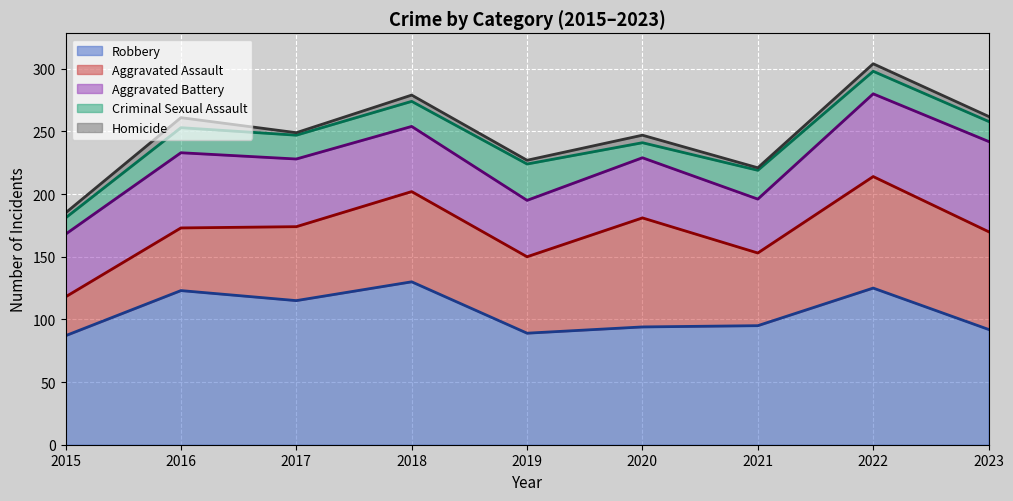

What are all the series names shown in the legend?

Robbery, Aggravated Assault, Aggravated Battery, Criminal Sexual Assault, Homicide